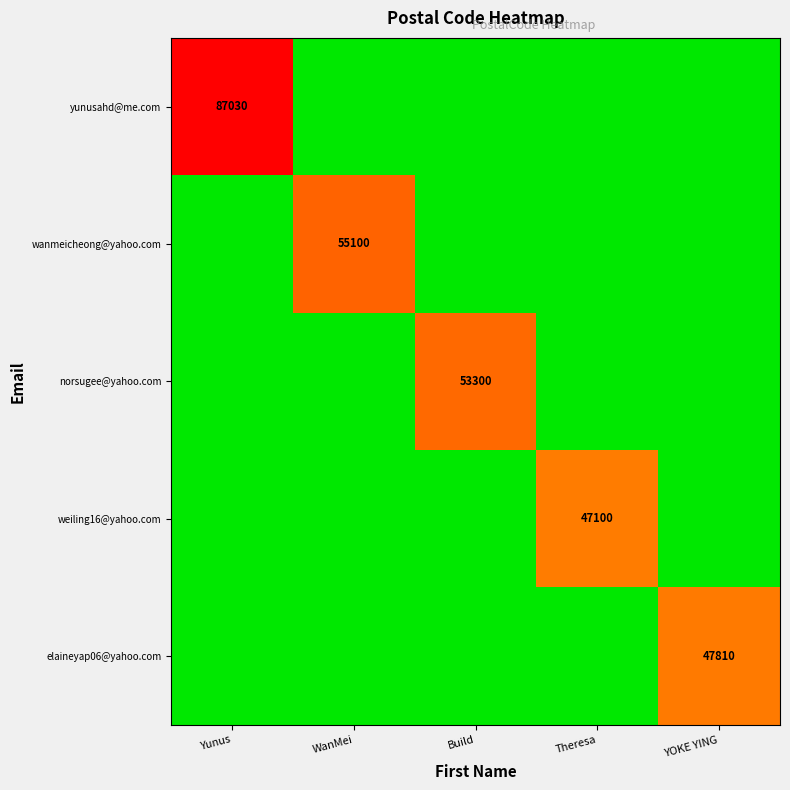

Is it true that elaineyap06@yahoo.com equals 47810 at YOKE YING?

True